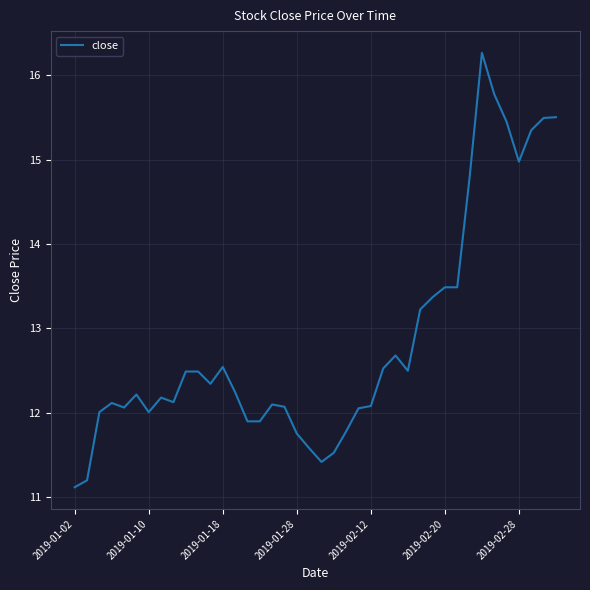

What is the difference between the second highest and second lowest values?

4.6